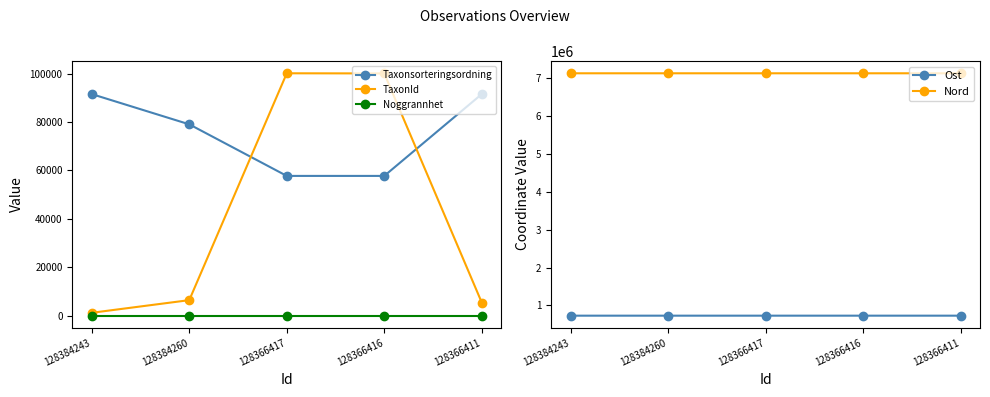

What position from the left is 128384243?

1